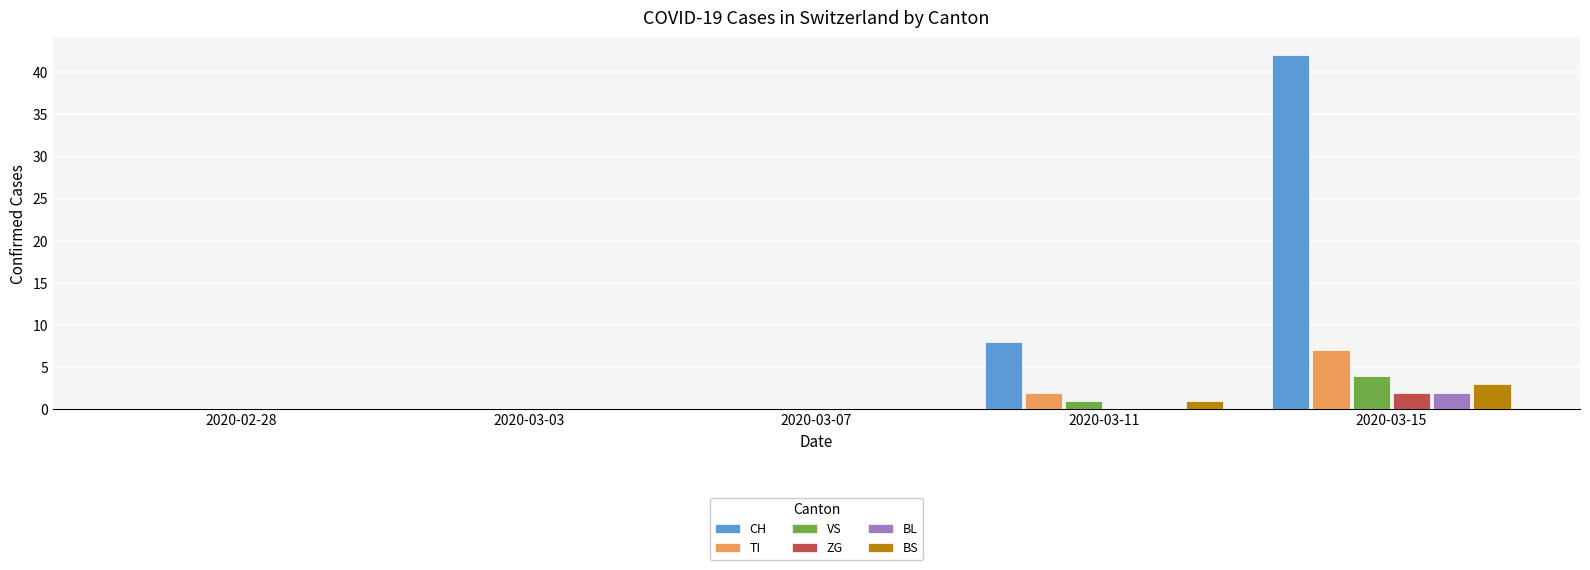

Reading left to right, extract all data points from this chart.

CH: 0	0	0	8	42
TI: 0	0	0	2	7
VS: 0	0	0	1	4
ZG: 0	0	0	0	2
BL: 0	0	0	0	2
BS: 0	0	0	1	3